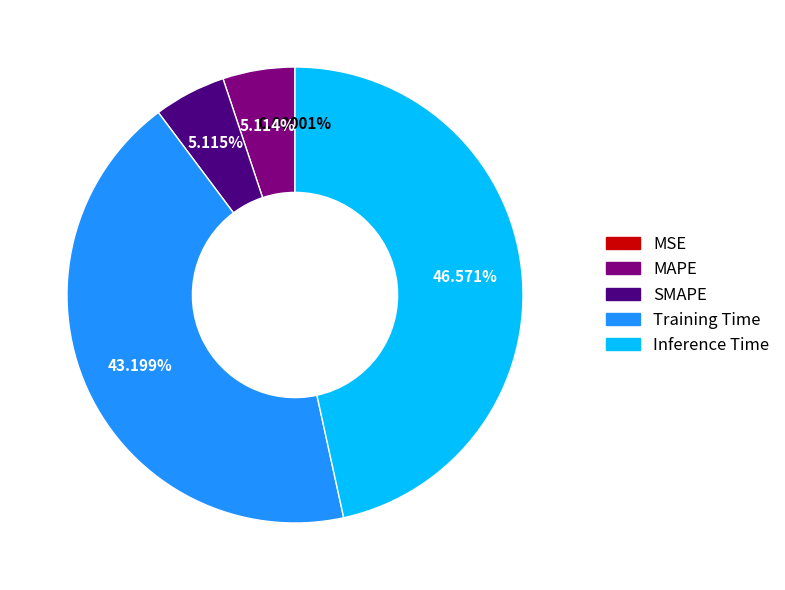

Does Inference Time represent more than half of the total?

No